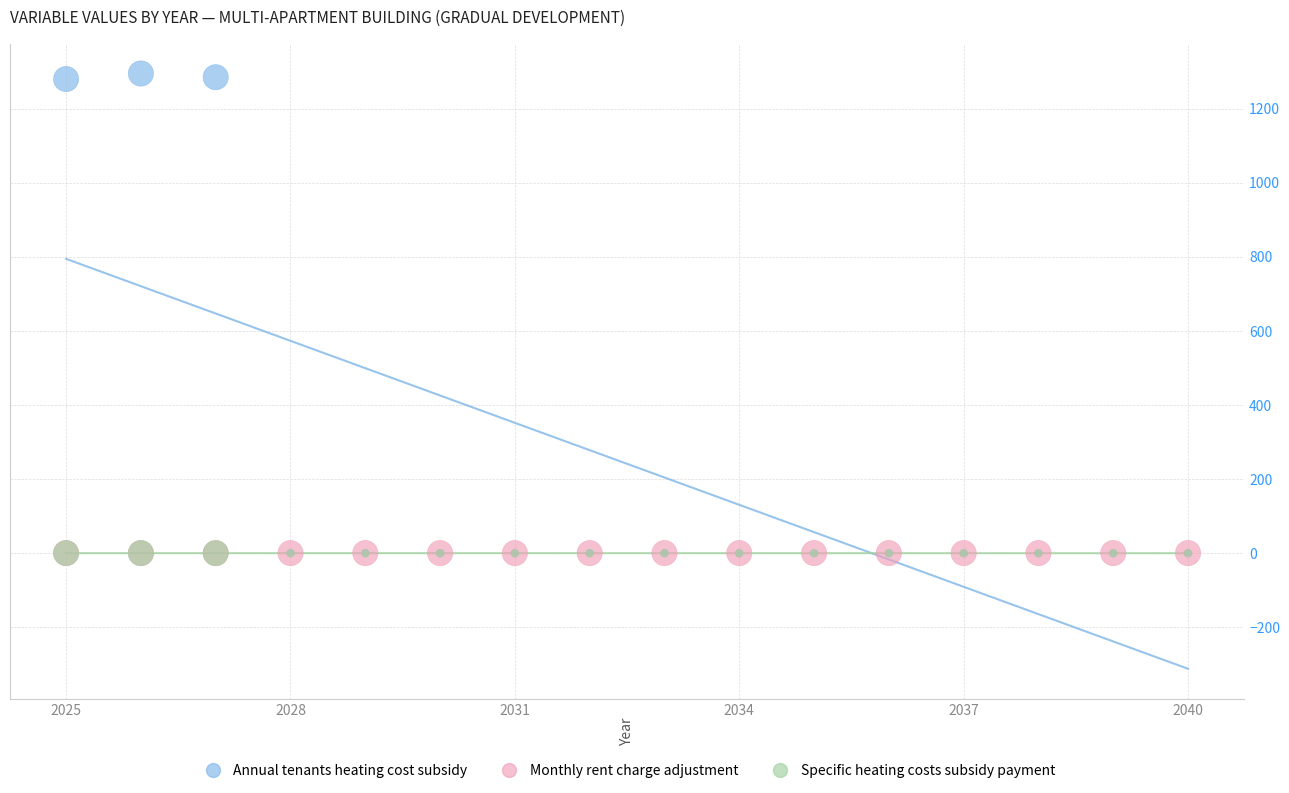

What are all the series names shown in the legend?

Annual tenants heating cost subsidy, Monthly rent charge adjustment, Specific heating costs subsidy payment